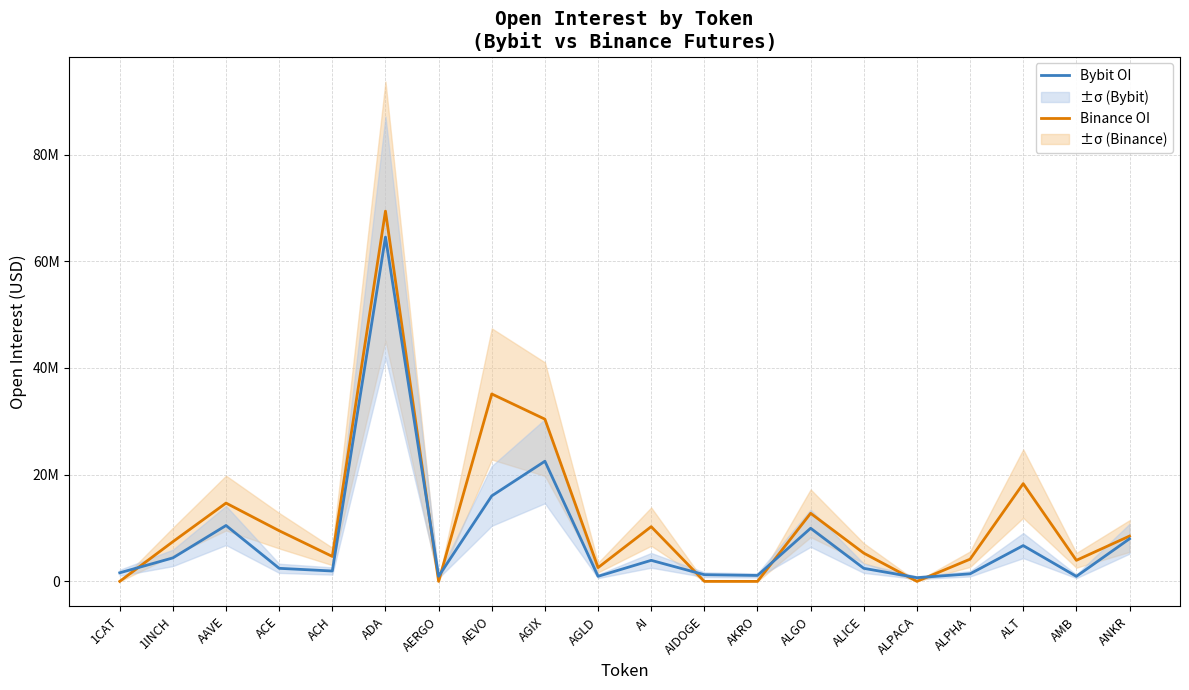

How many interior local peaks does the Bybit OI series have?

6